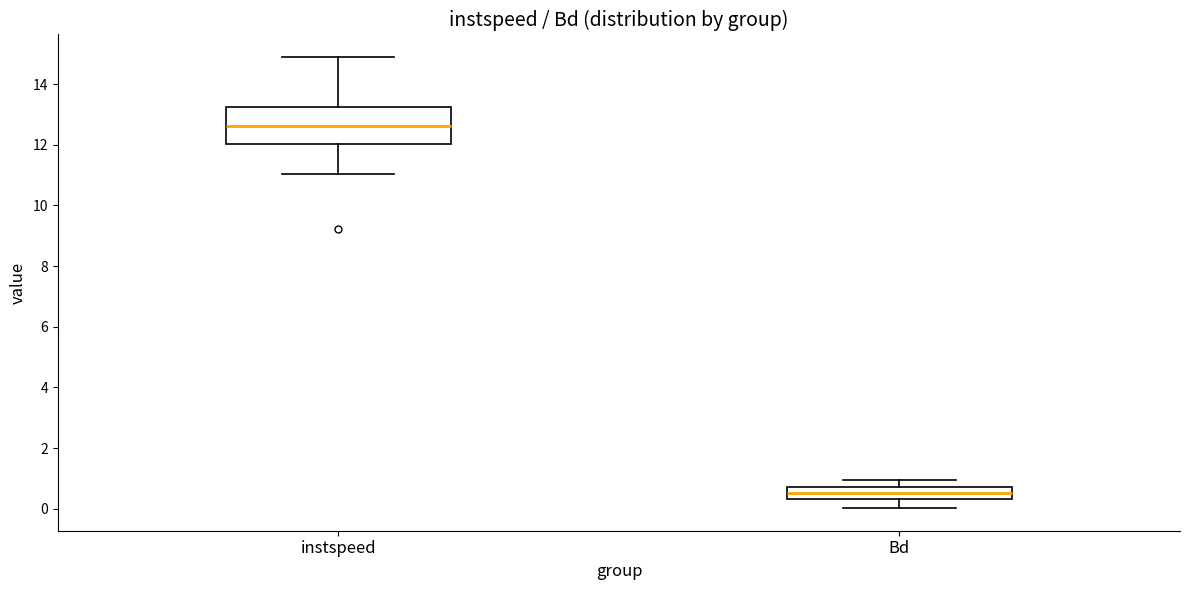

Which box is the tallest, from its lower edge to its upper edge?

instspeed